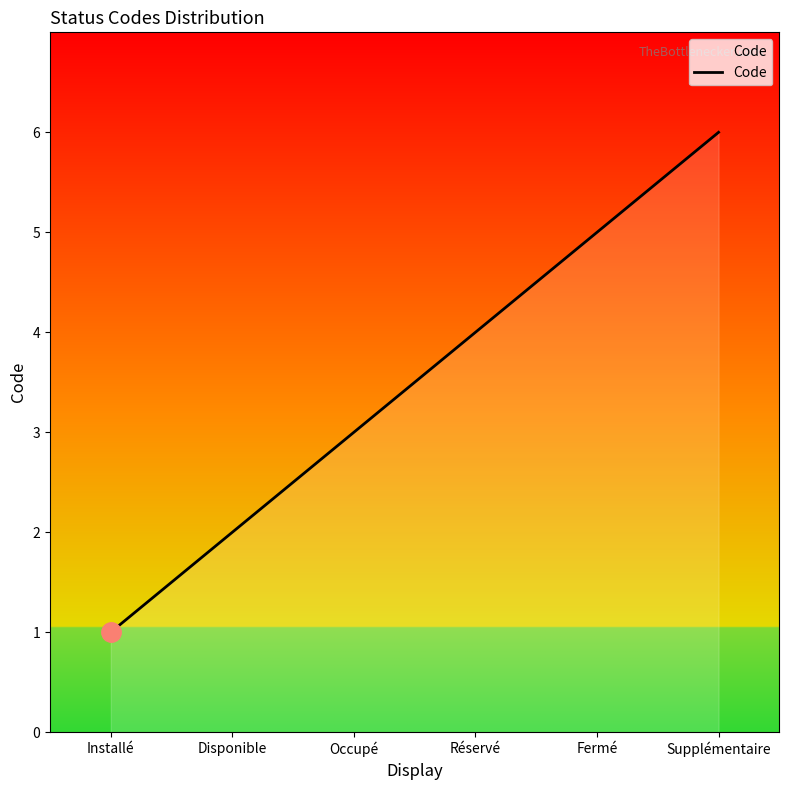

What is the change in value from Installé to Occupé?

+2